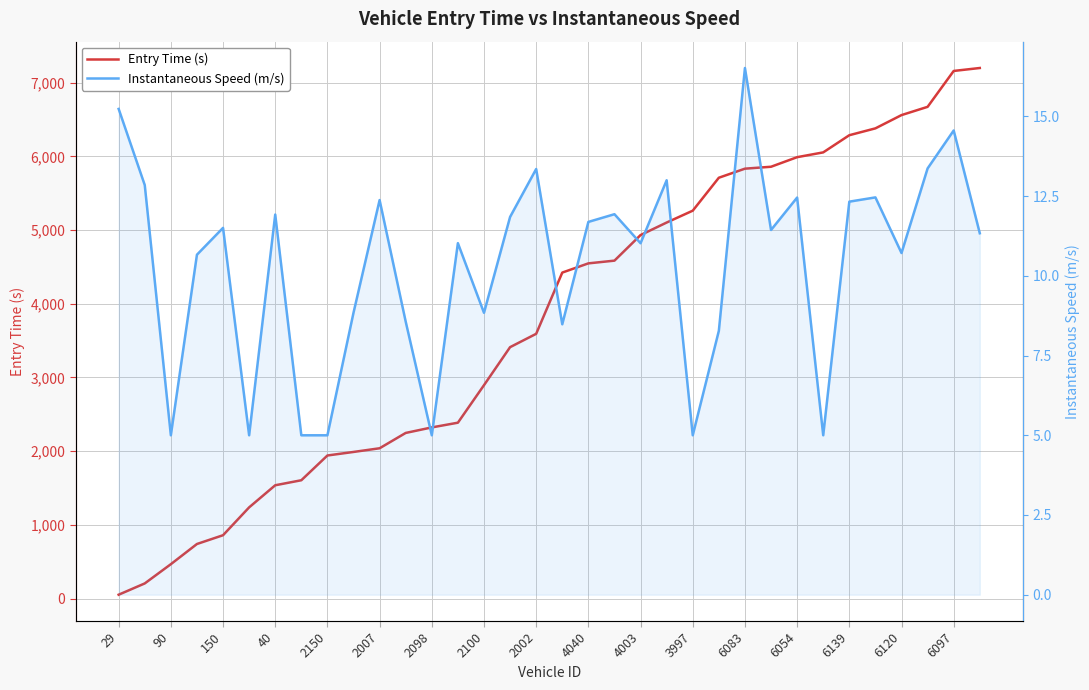

Is the value of Instantaneous Speed (m/s) at 4003 greater than the value of Entry Time (s) at 2100?

No